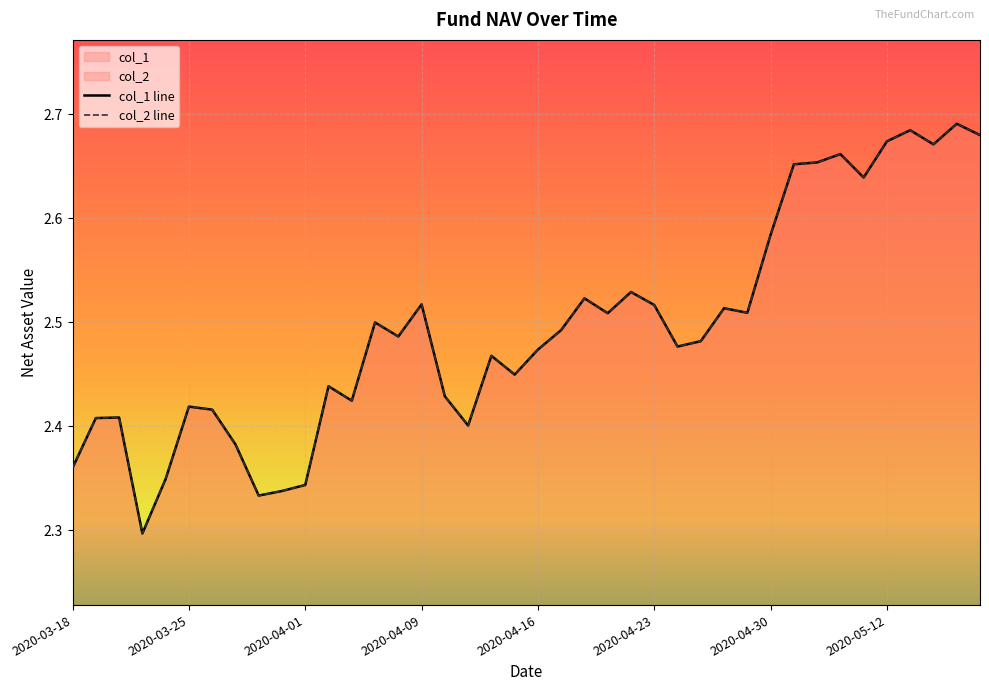

Is the value of col_2 line at 23 greater than the value of col_1 line at 14?

Yes